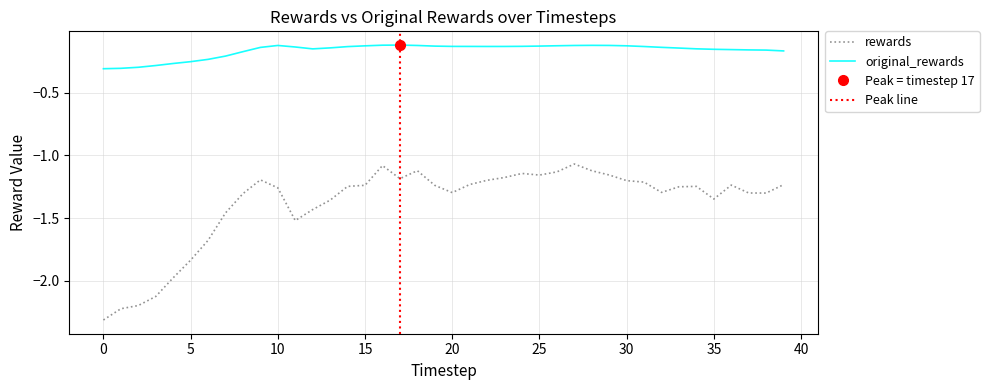

Read the rewards value at 1.

-2.2